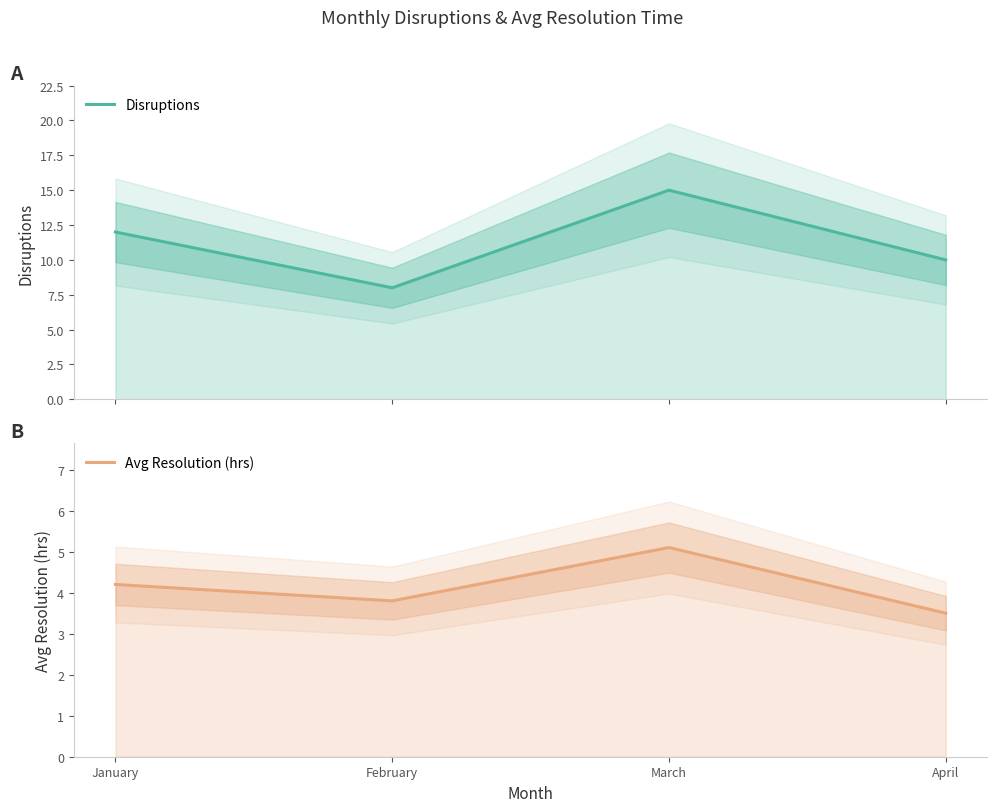

What is the minimum value for Avg Resolution (hrs)?

3.5